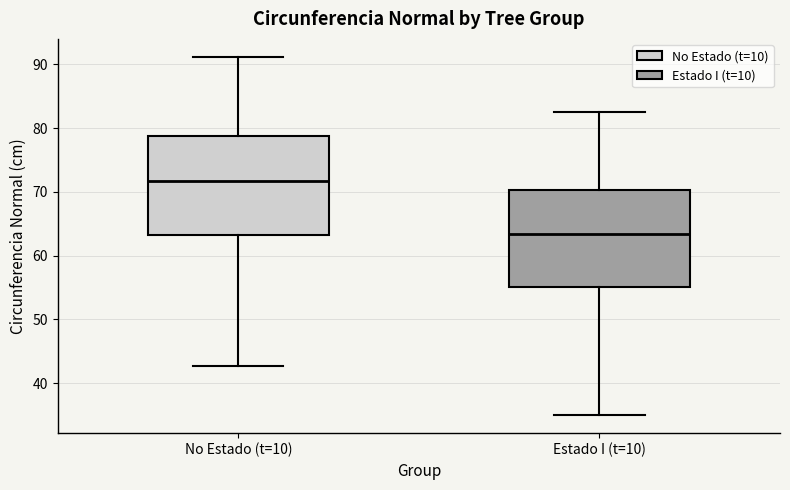

Where is the upper edge of the box for Estado I (t=10) on the y-axis? The values are not printed on the chart, so give them approximately, as read against the axis.

70